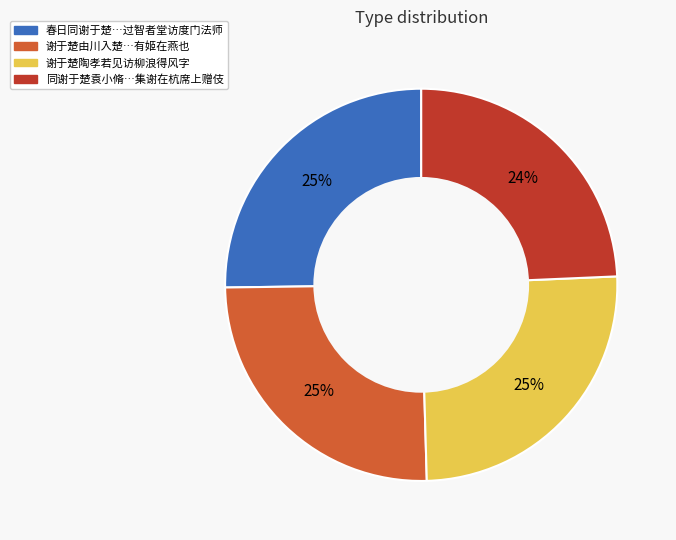

To the nearest percent, what is the difference between the largest and smallest slice percentages?

1%